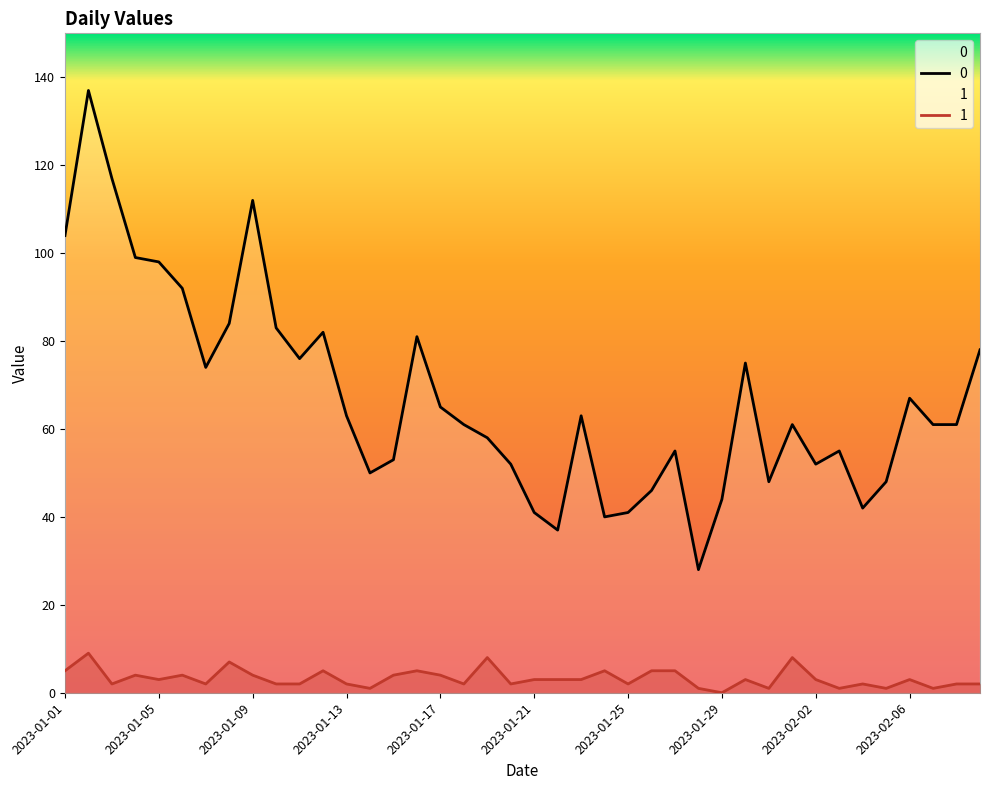

How many lines are shown in the chart?

2